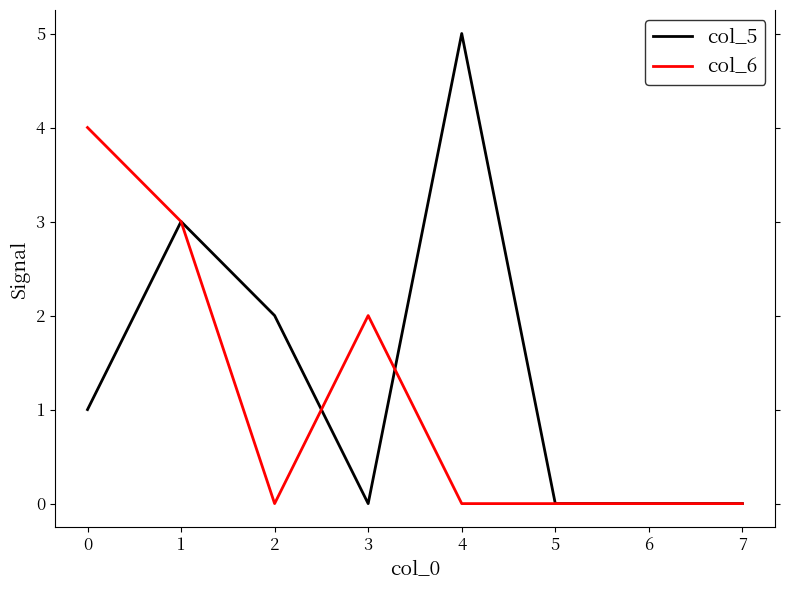

Is the value of col_5 at 3 greater than the value of col_6 at 3?

No